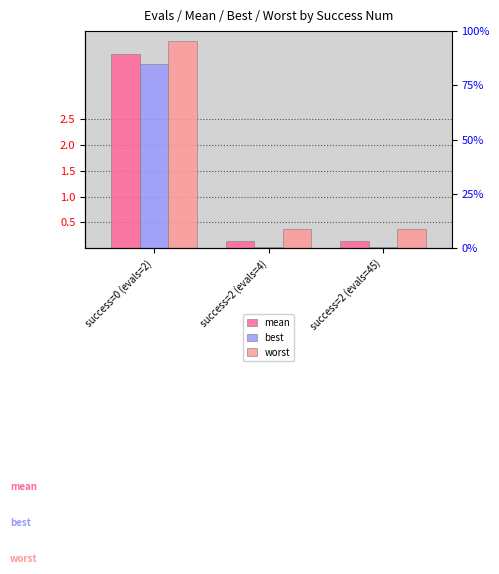

What is the sum of all worst values?

4.7